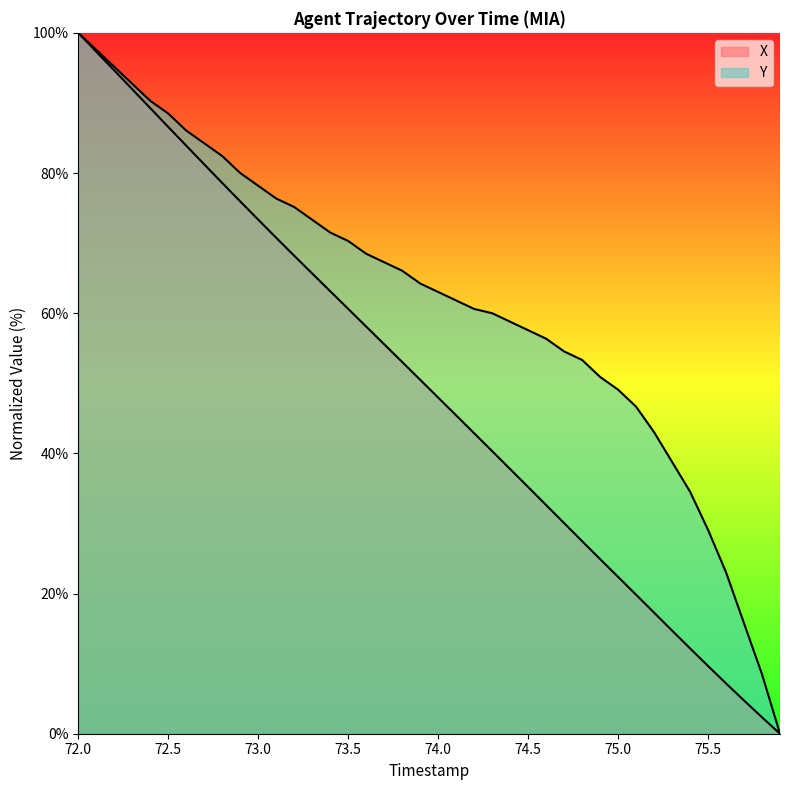

Which category has the highest value in the Y series?

72.0